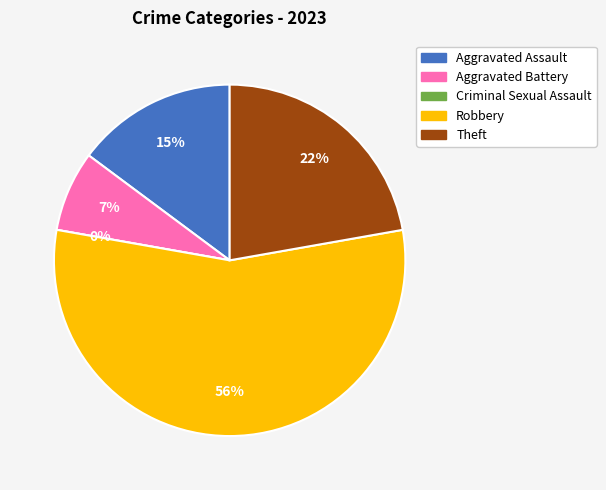

What is the total percentage of Aggravated Assault and Criminal Sexual Assault?

14.8%